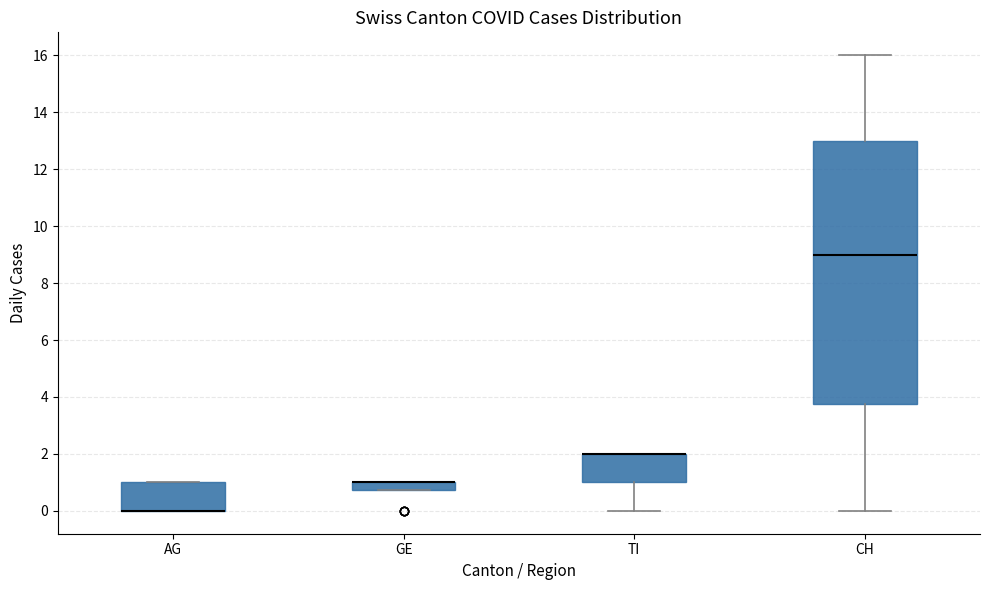

Which box is the tallest, from its lower edge to its upper edge?

CH